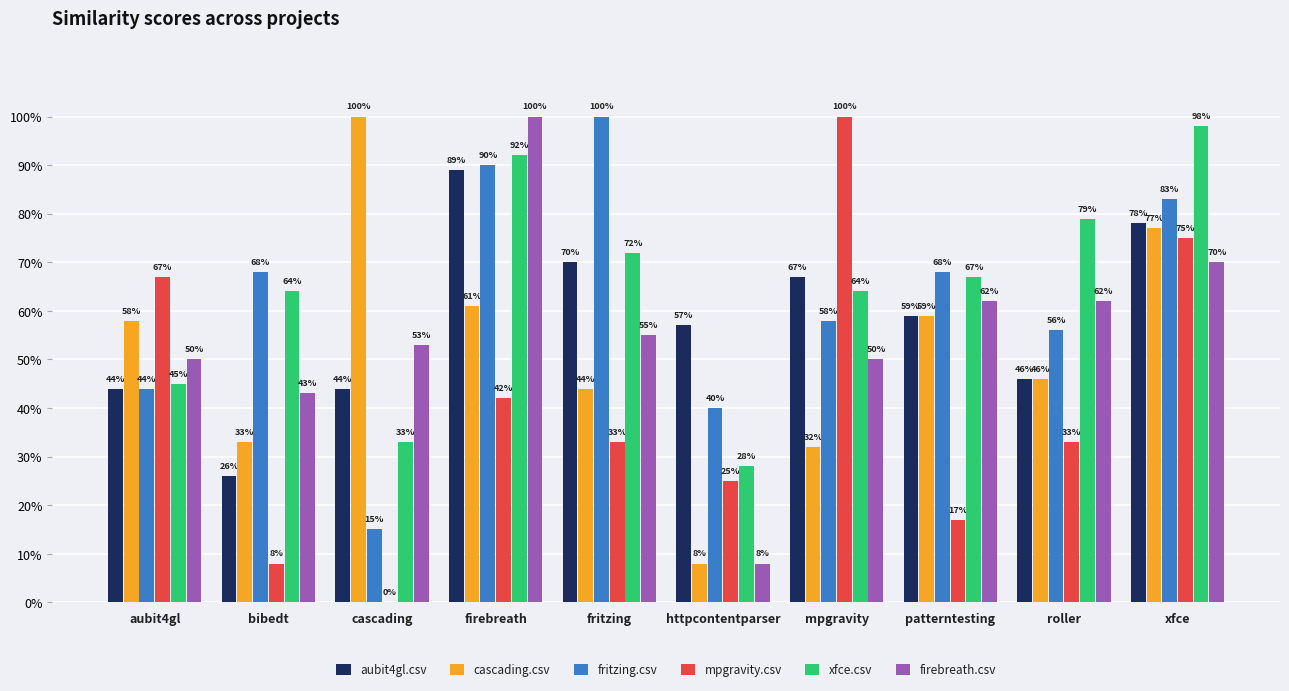

Reading left to right, extract all data points from this chart.

aubit4gl.csv: aubit4gl=0.4	bibedt=0.3	cascading=0.4	firebreath=0.9	fritzing=0.7	httpcontentparser=0.6	mpgravity=0.7	patterntesting=0.6	roller=0.5	xfce=0.8
cascading.csv: aubit4gl=0.6	bibedt=0.3	cascading=1.0	firebreath=0.6	fritzing=0.4	httpcontentparser=0.1	mpgravity=0.3	patterntesting=0.6	roller=0.5	xfce=0.8
fritzing.csv: aubit4gl=0.4	bibedt=0.7	cascading=0.1	firebreath=0.9	fritzing=1.0	httpcontentparser=0.4	mpgravity=0.6	patterntesting=0.7	roller=0.6	xfce=0.8
mpgravity.csv: aubit4gl=0.7	bibedt=0.1	cascading=0.0	firebreath=0.4	fritzing=0.3	httpcontentparser=0.2	mpgravity=1.0	patterntesting=0.2	roller=0.3	xfce=0.8
xfce.csv: aubit4gl=0.5	bibedt=0.6	cascading=0.3	firebreath=0.9	fritzing=0.7	httpcontentparser=0.3	mpgravity=0.6	patterntesting=0.7	roller=0.8	xfce=1.0
firebreath.csv: aubit4gl=0.5	bibedt=0.4	cascading=0.5	firebreath=1.0	fritzing=0.6	httpcontentparser=0.1	mpgravity=0.5	patterntesting=0.6	roller=0.6	xfce=0.7